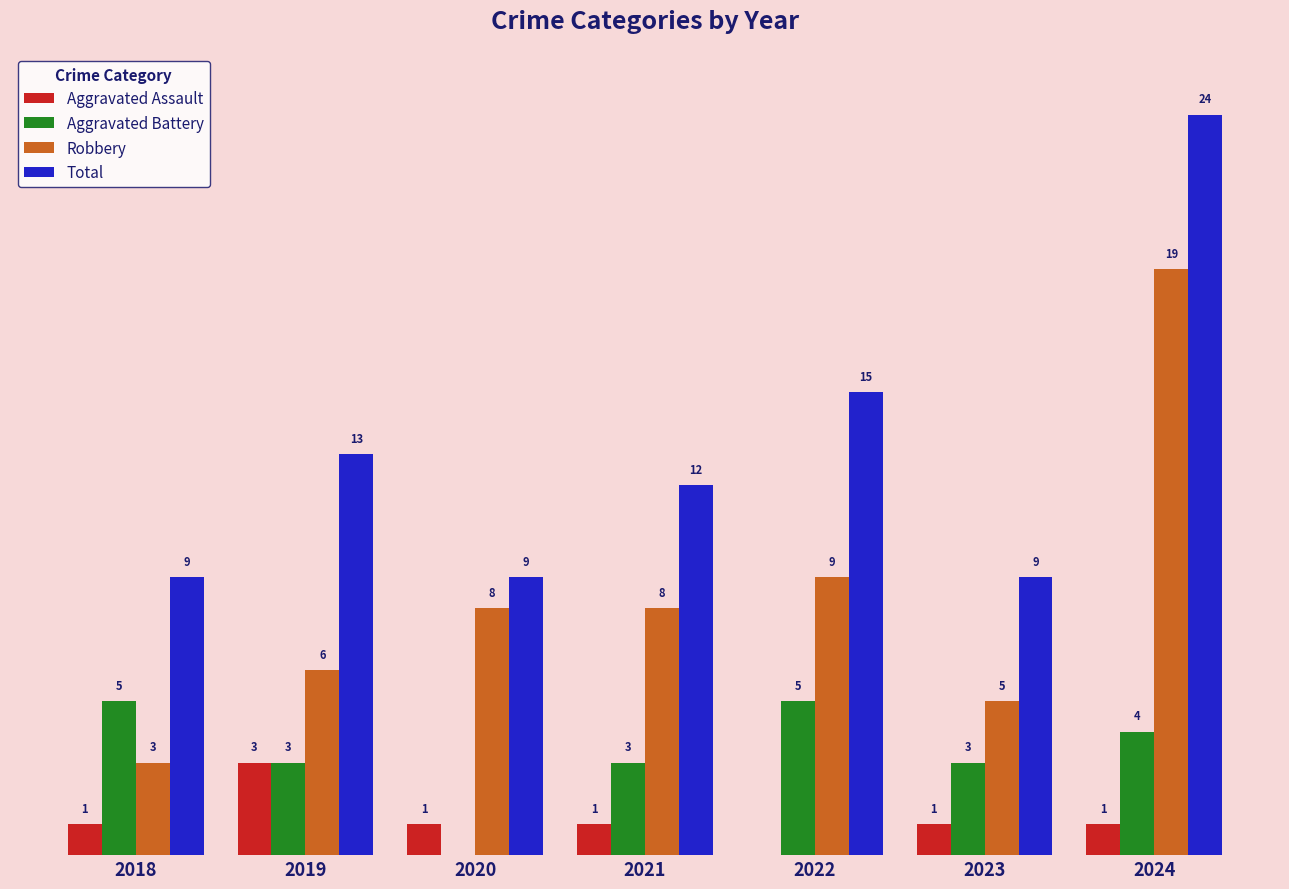

Which series changed the most between 2023 and 2024?

Total